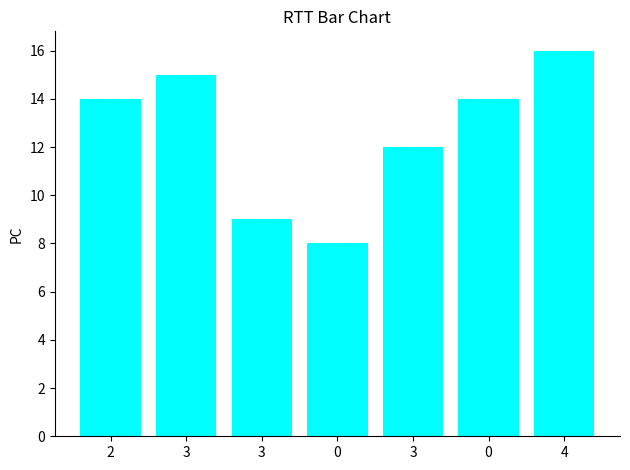

Does the chart contain any negative values?

No